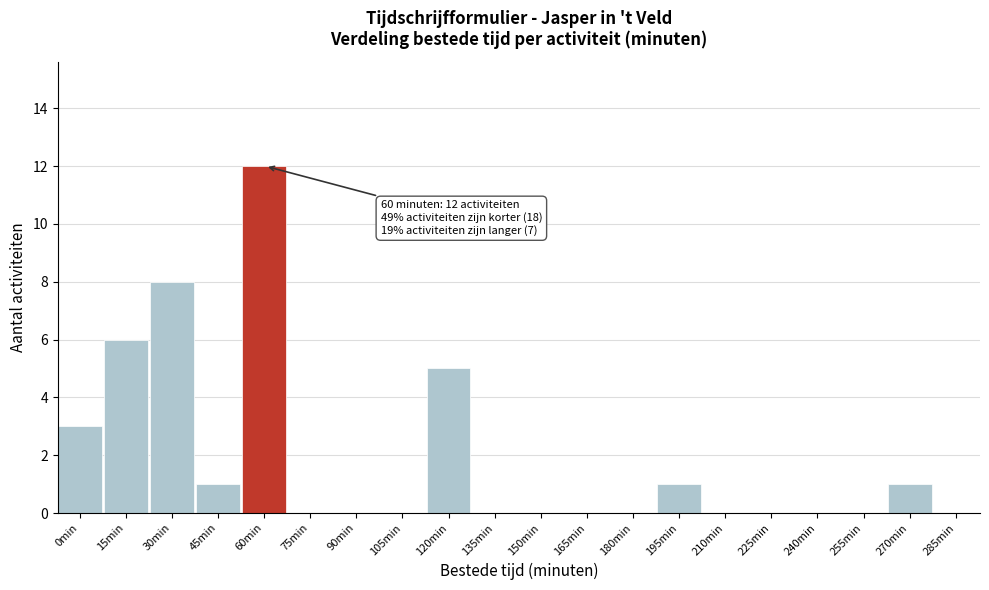

Reading left to right, transcribe all the data shown in this chart.

0min=3	15min=6	30min=8	45min=1	60min=12	75min=0	90min=0	105min=0	120min=5	135min=0	150min=0	165min=0	180min=0	195min=1	210min=0	225min=0	240min=0	255min=0	270min=1	285min=0